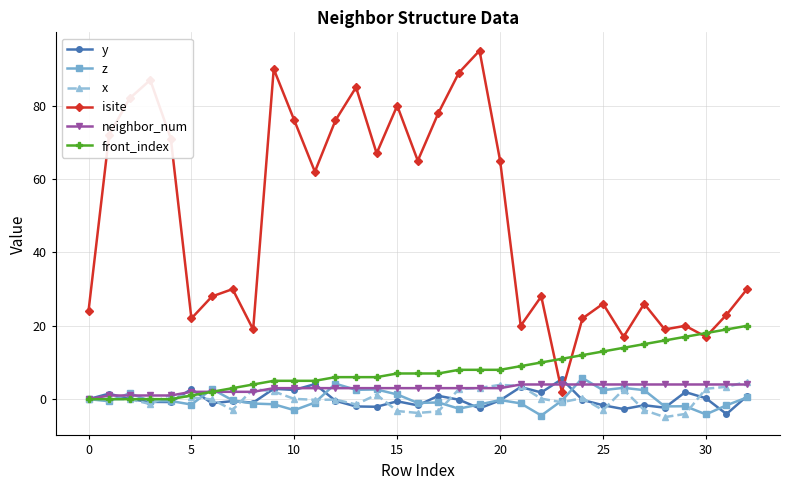

At how many categories does at least one series exceed 59?

16